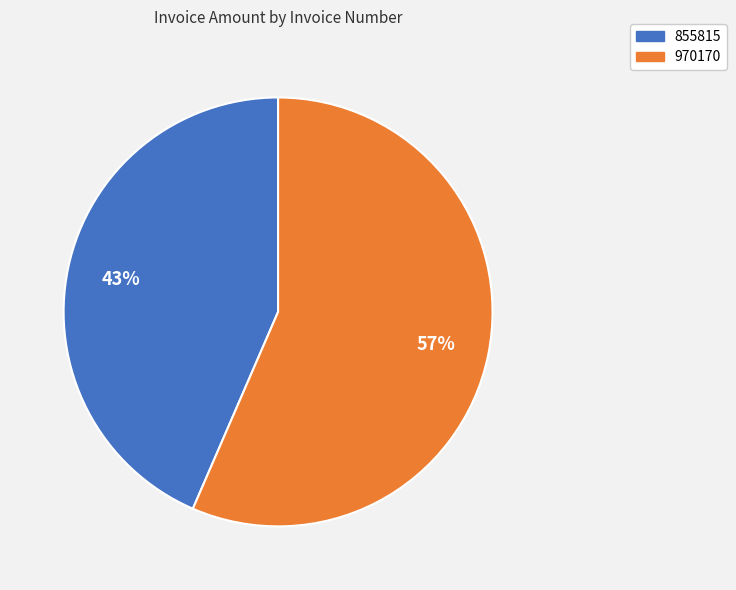

Which category has the smallest portion of the pie?

855815